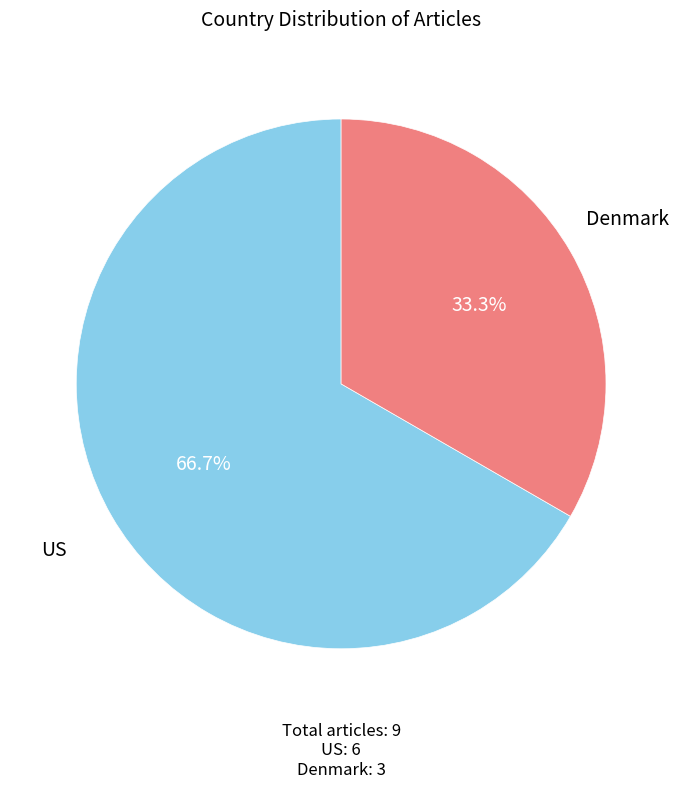

Is there any slice that represents more than half of the pie?

Yes